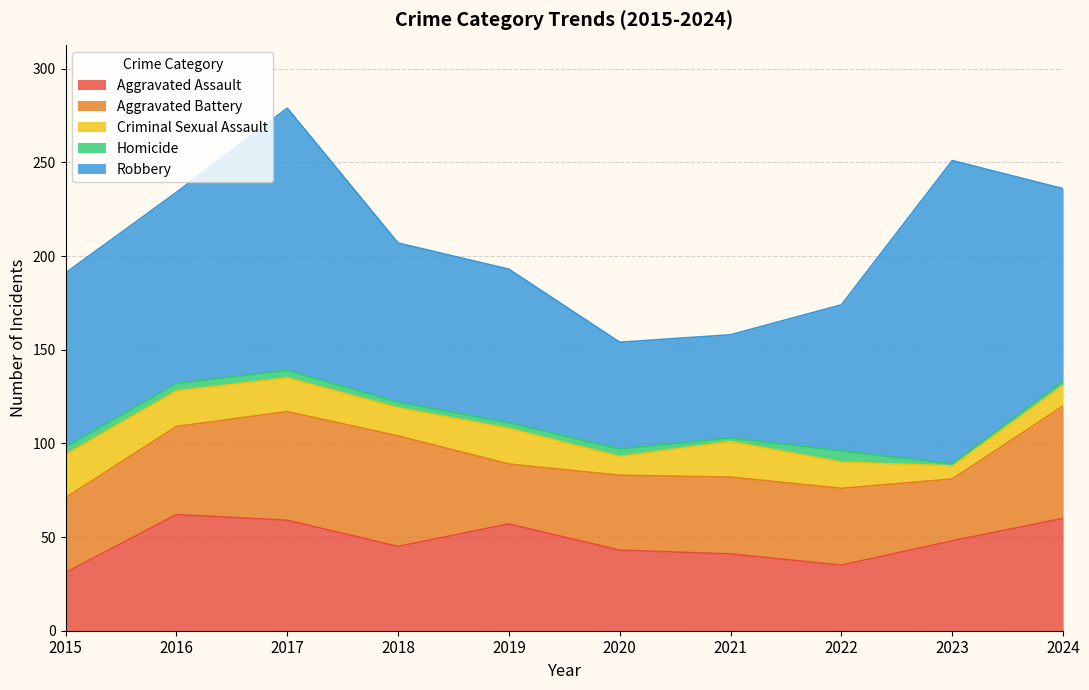

Which series has the largest total across all categories?

Robbery